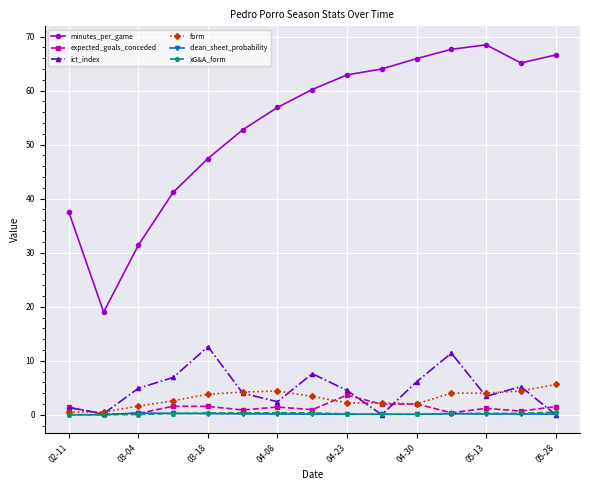

Which series has the largest total across all categories?

minutes_per_game